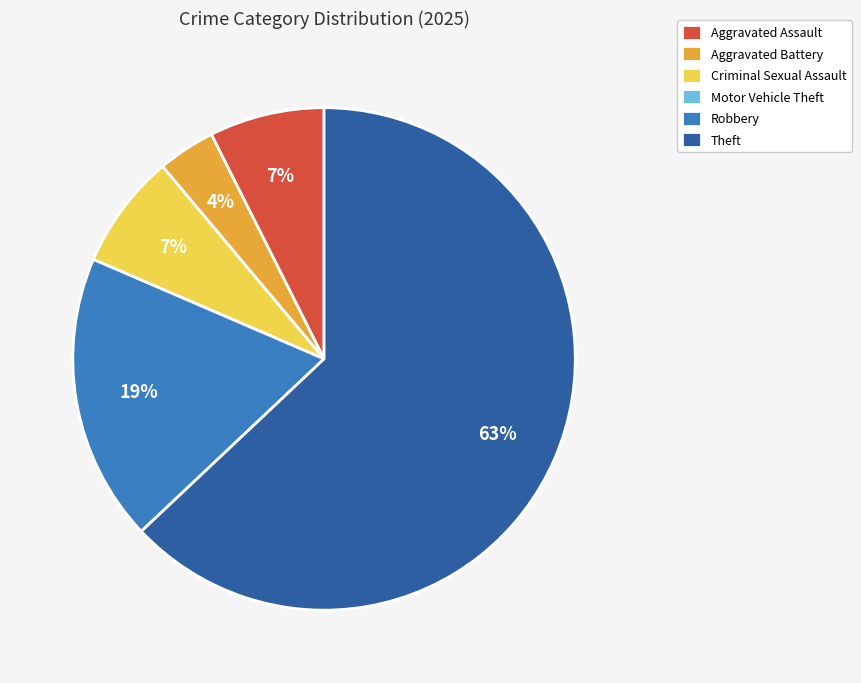

To the nearest percent, what portion does Robbery represent?

19%